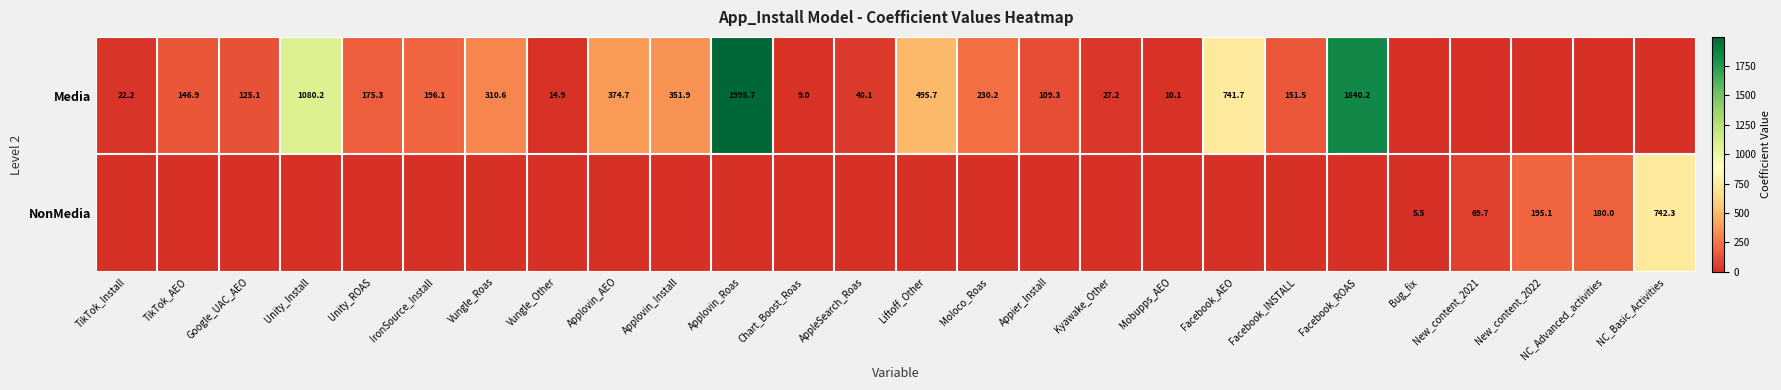

How many categories are shown in the chart?

26